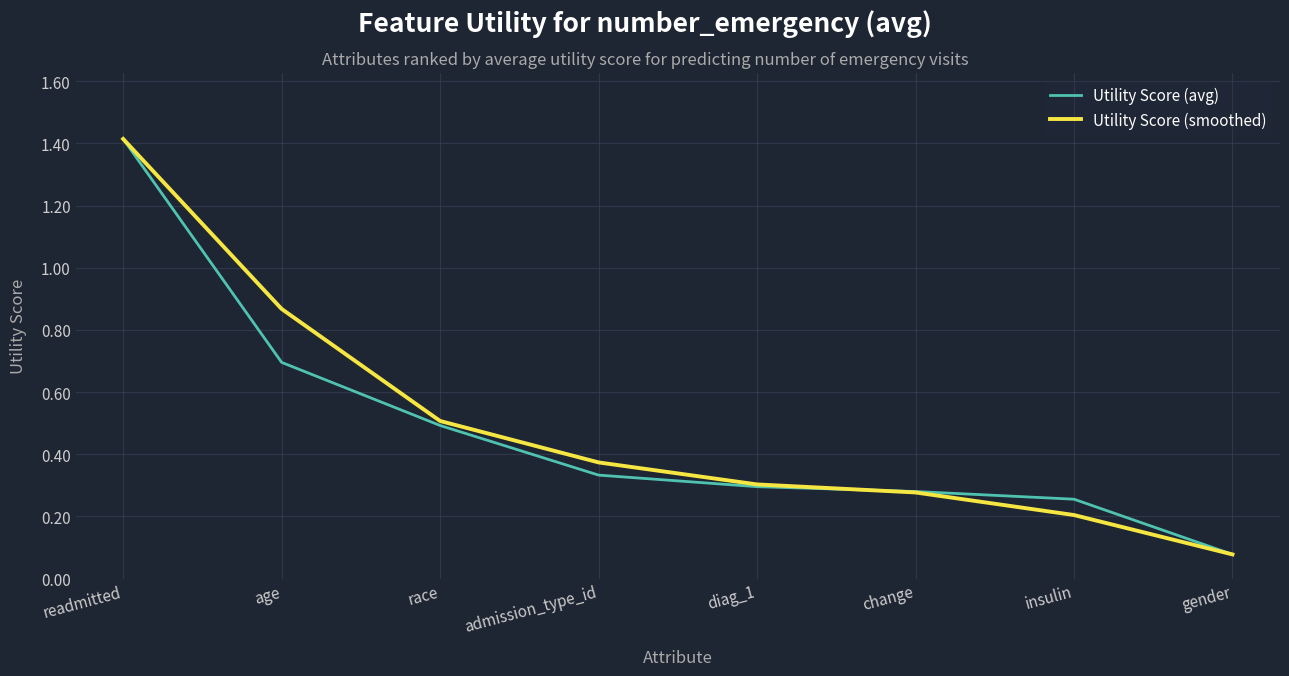

What is the difference between the maximum and minimum values in the Utility Score (avg) series?

1.3